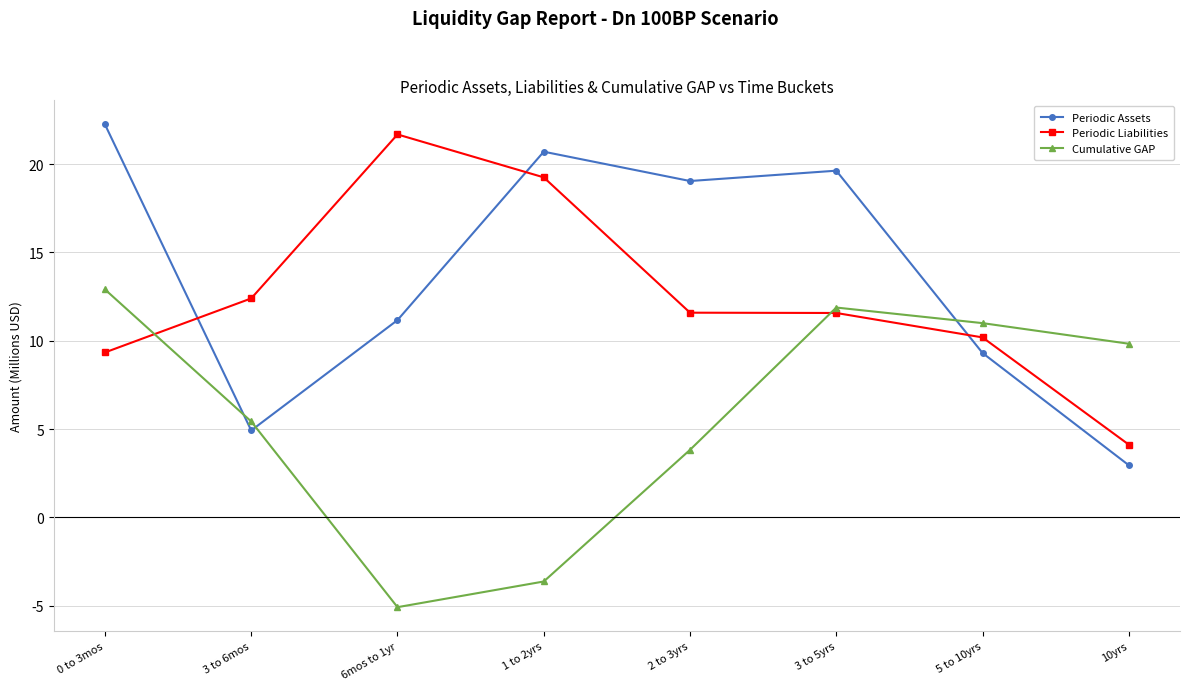

What is the greatest value displayed?

22246.8